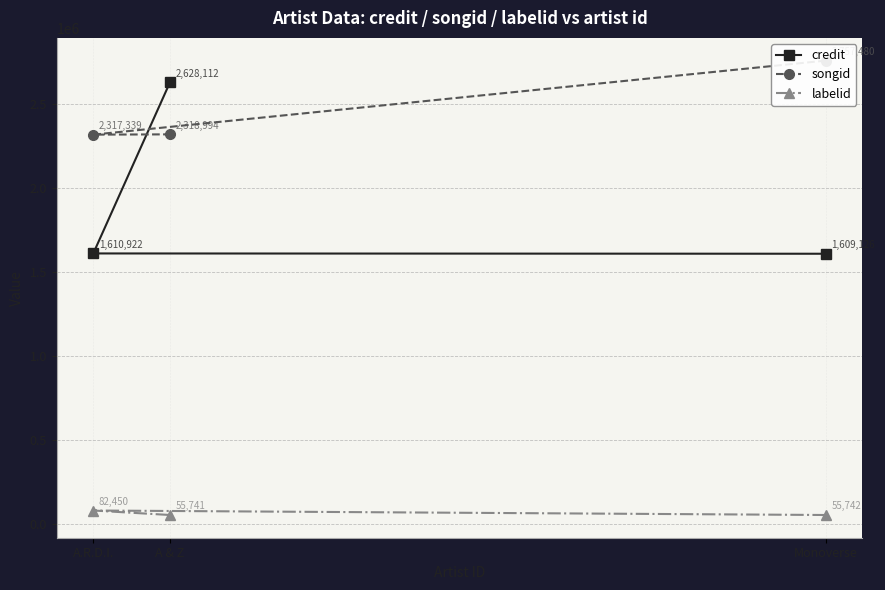

Rank the series at A.R.D.I. from lowest to highest value.

labelid, credit, songid